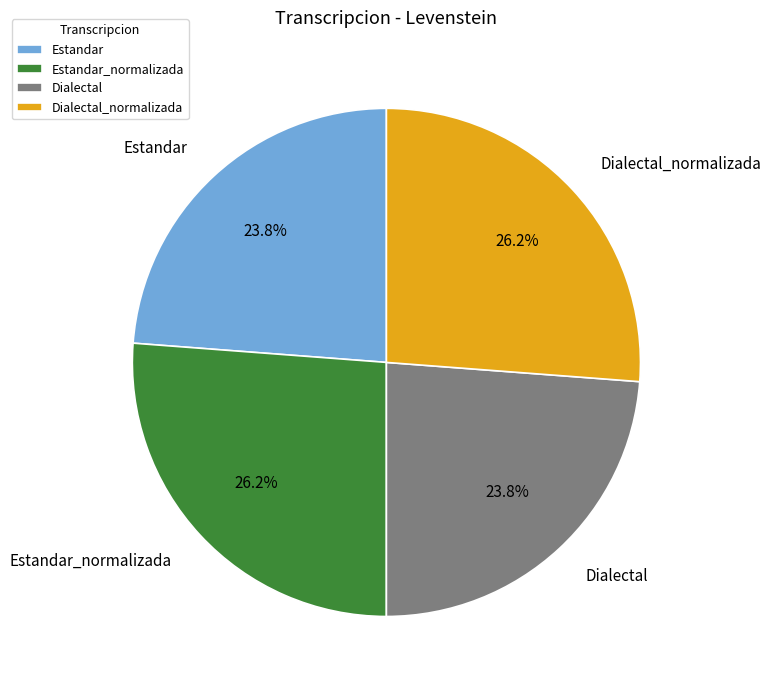

To the nearest percent, what is the average slice percentage?

25%